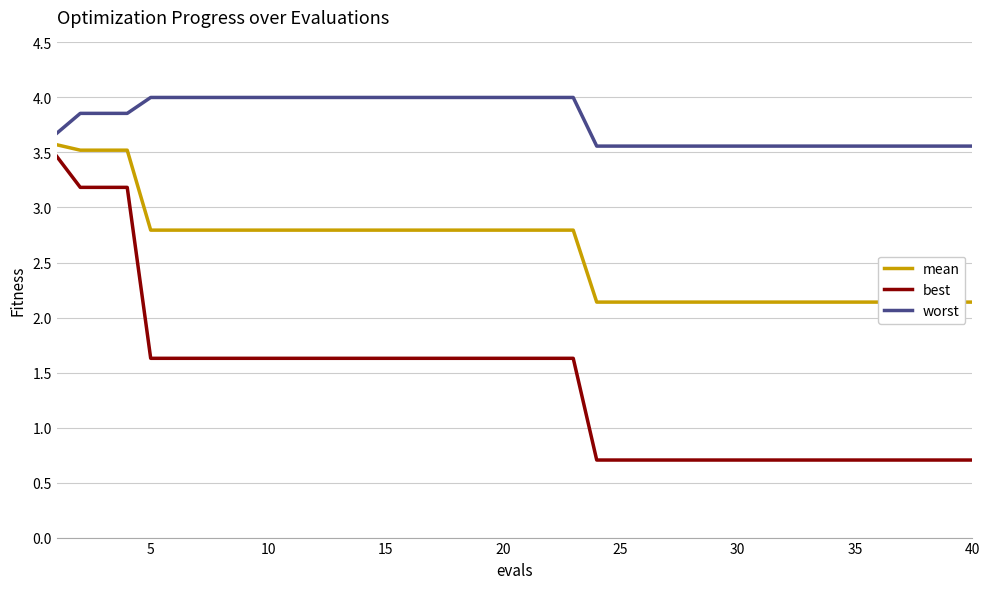

What is the maximum value for worst?

4.0